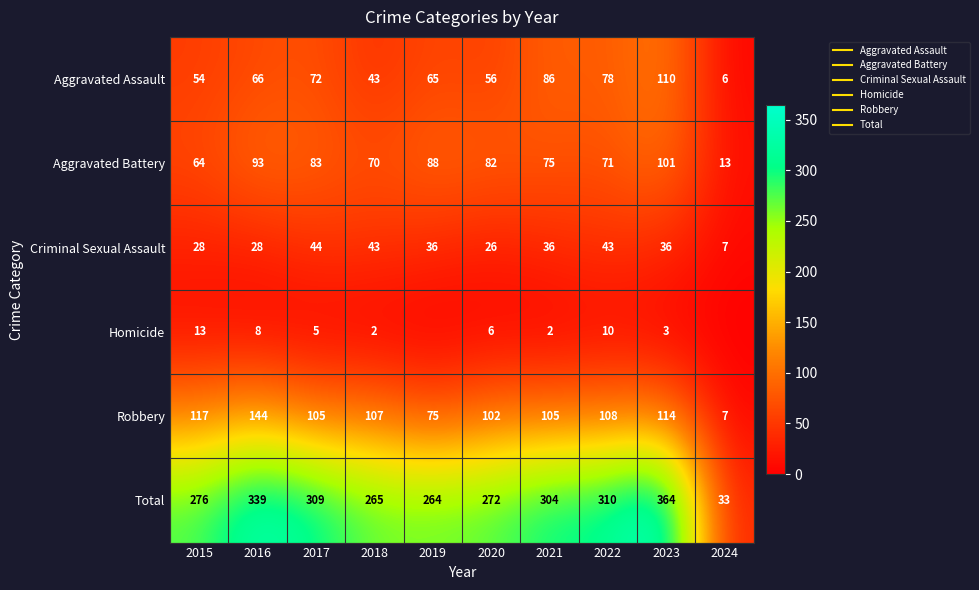

How many values in the Criminal Sexual Assault series are below 36?

4